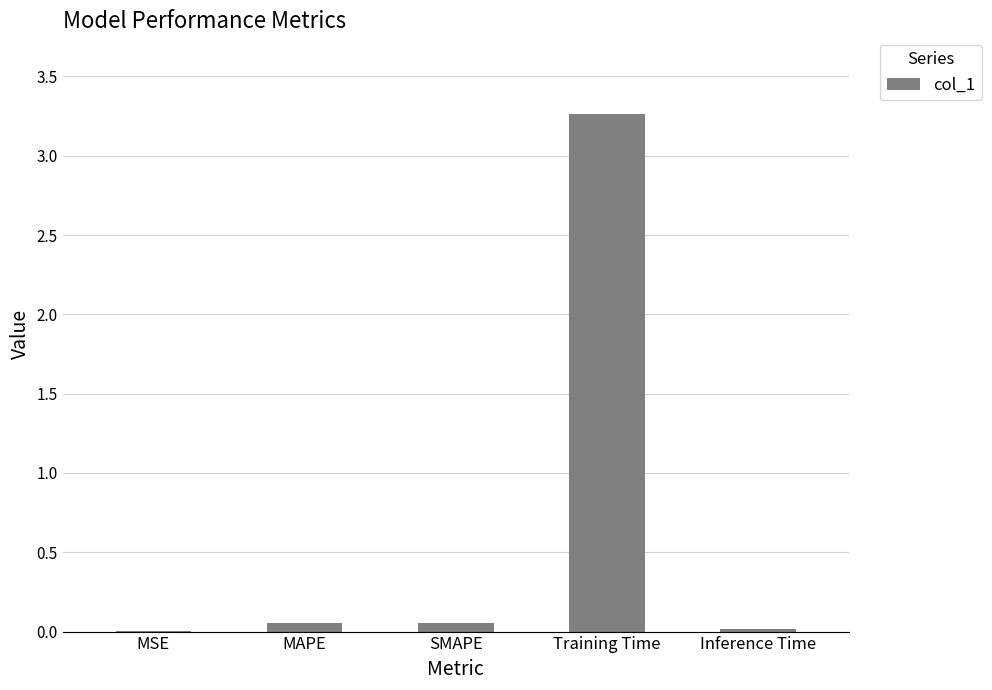

The chart shows a value of 0.0 at Inference Time. True or false?

True